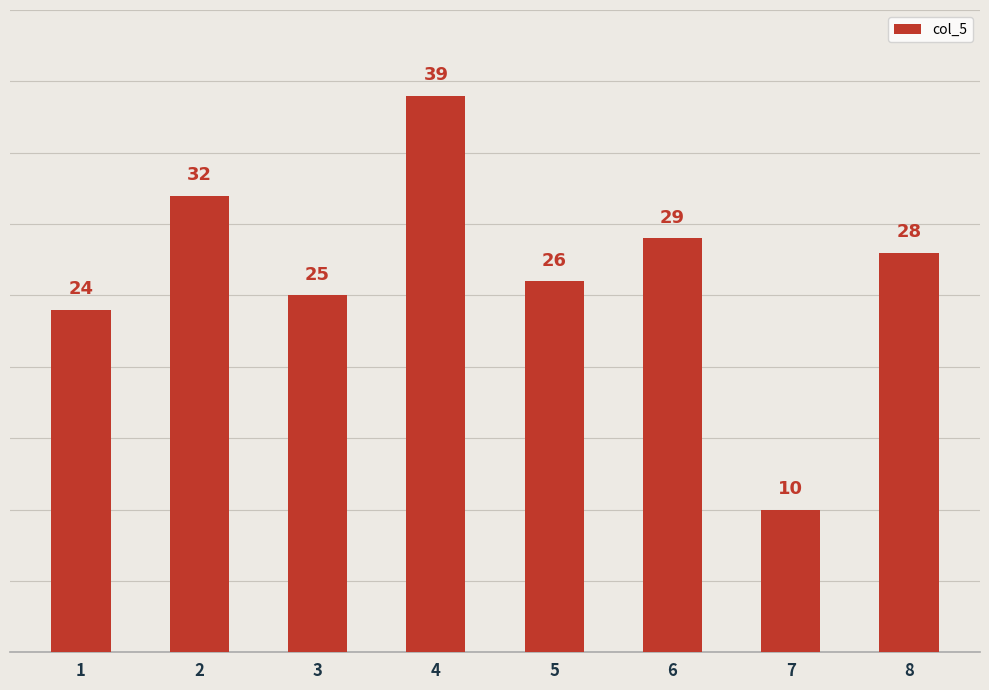

How many distinct data groups are displayed?

1